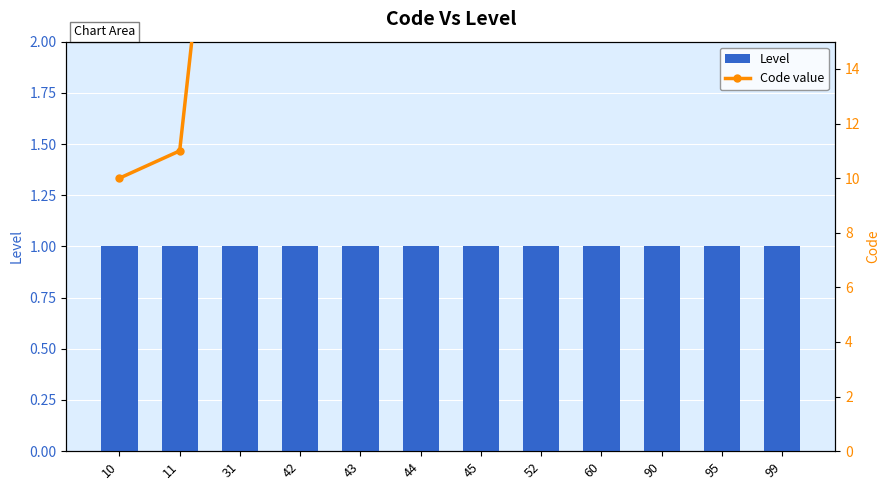

What is the value of the Level bar at the 4th from the left?

1